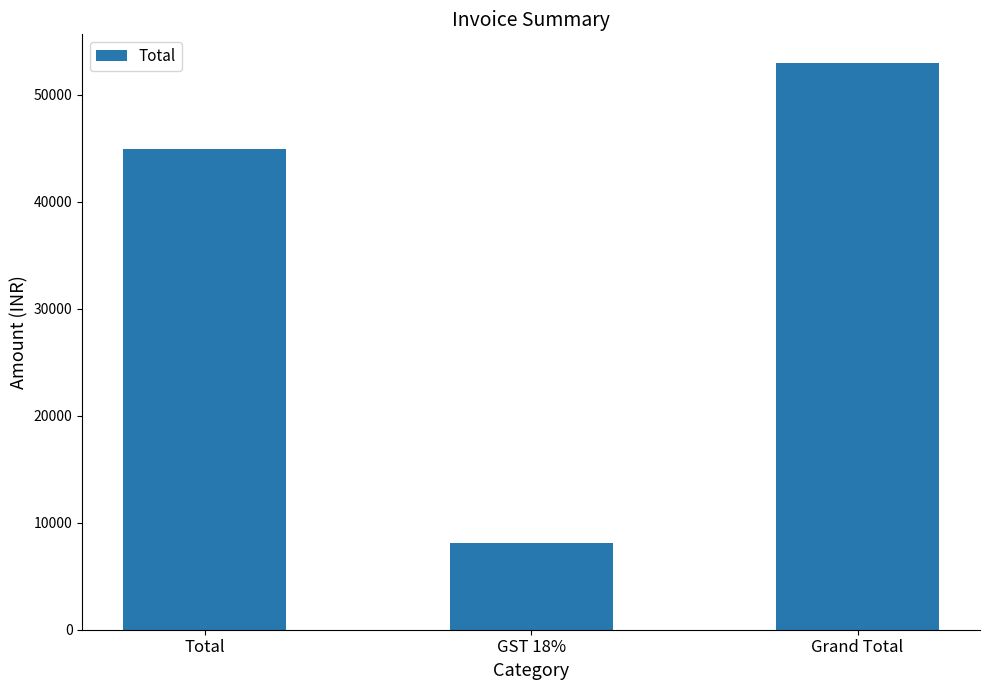

The value at Grand Total is 26198. True or false?

False